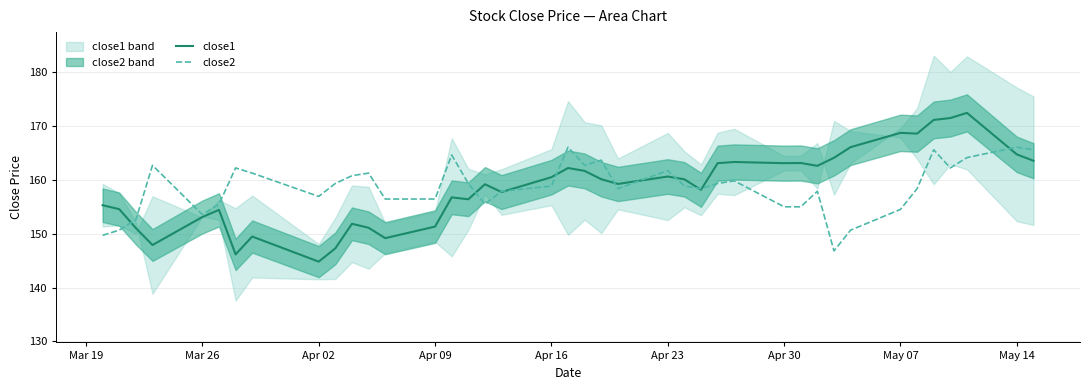

What is the highest value of the close1 series?

172.4